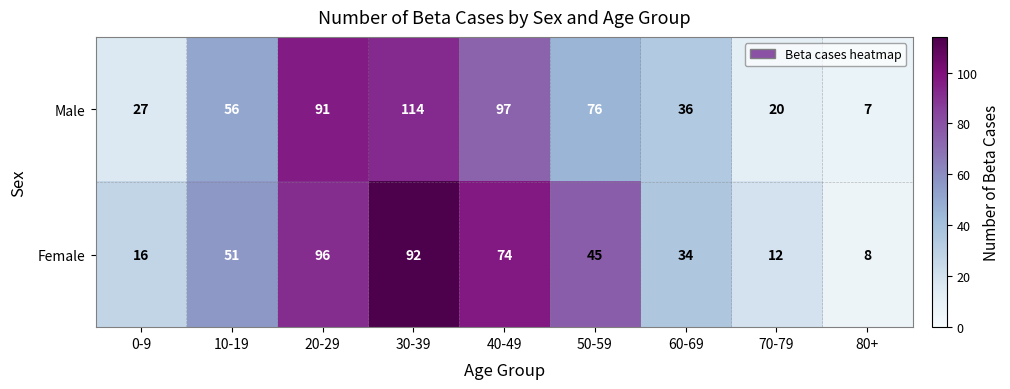

List the series in order of their overall mean, lowest first.

Female, Male